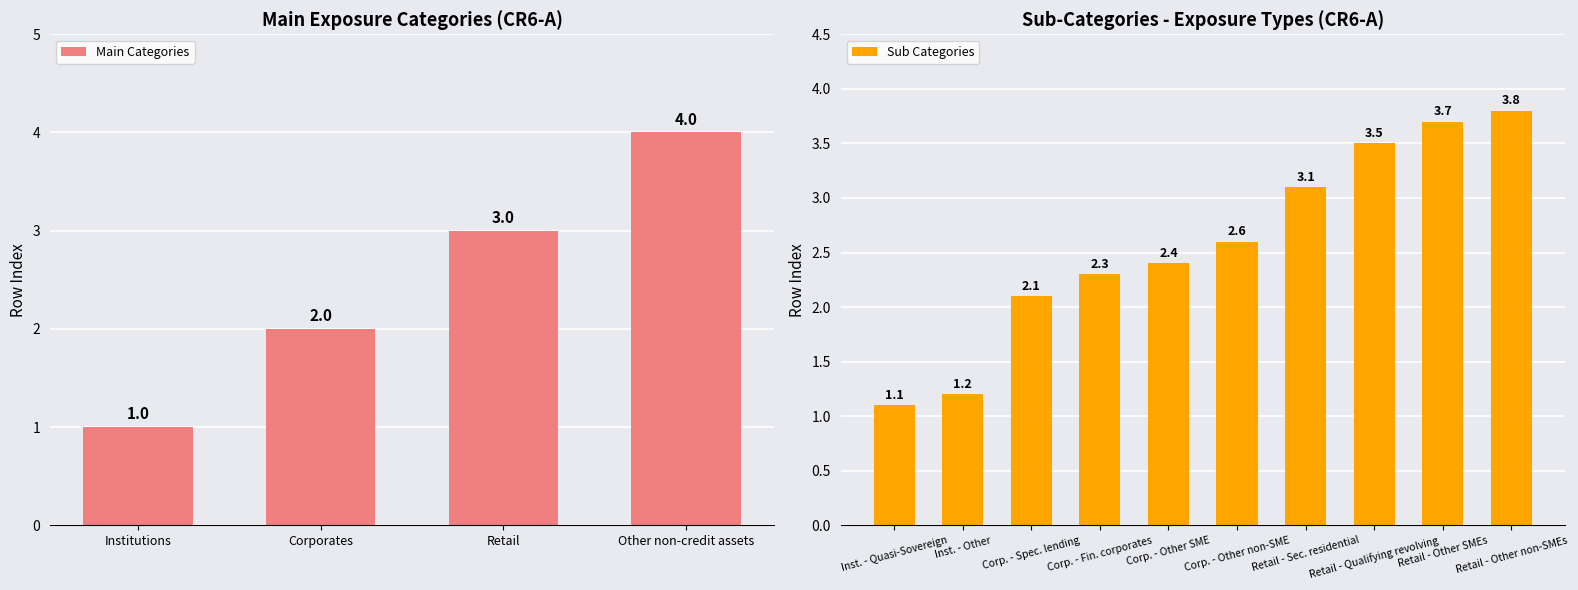

How many bars are there in total?

14